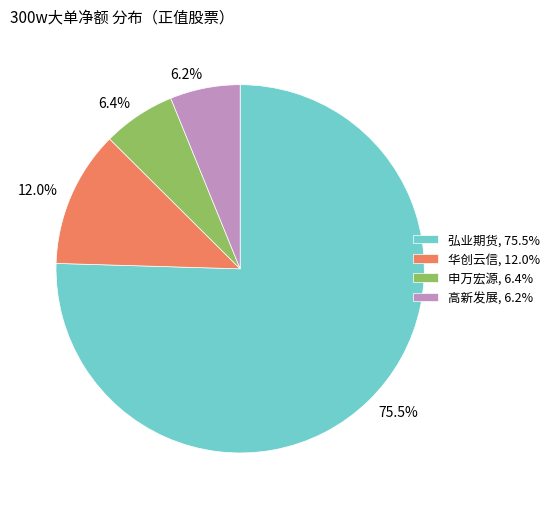

To the nearest percent, what is the average slice percentage?

25%